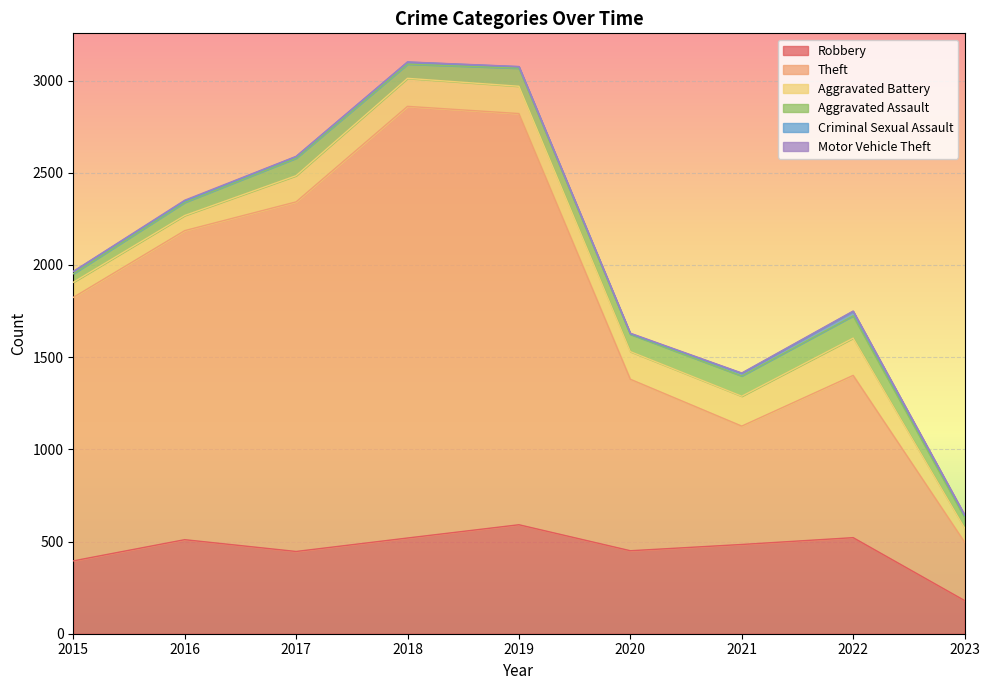

What is the average value of the Criminal Sexual Assault series?

11